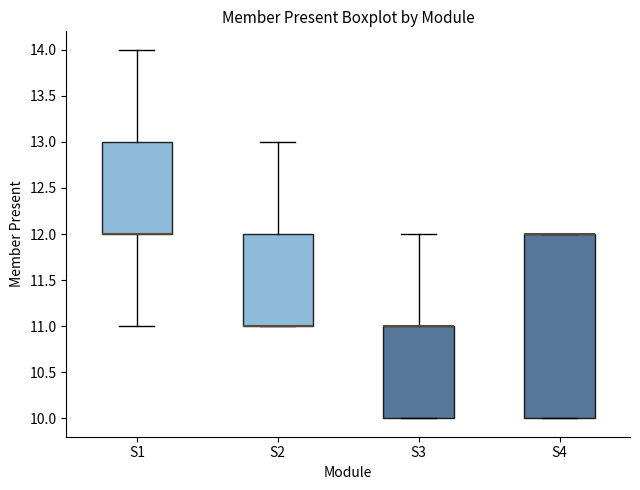

Reading left to right, read every box against the y-axis: the position of its median line, the range the box covers, and the ends of its whiskers. The values are not printed on the chart, so give them approximately, as read against the axis.

S1: median 12 (drawn on the box's lower edge), box 12 to 13, whiskers 11 to 14
S2: median 11 (drawn on the box's lower edge), box 11 to 12, whiskers 11 to 13
S3: median 11 (drawn on the box's upper edge), box 10 to 11, whiskers 10 to 12
S4: median 12 (drawn on the box's upper edge), box 10 to 12, whiskers 10 to 12